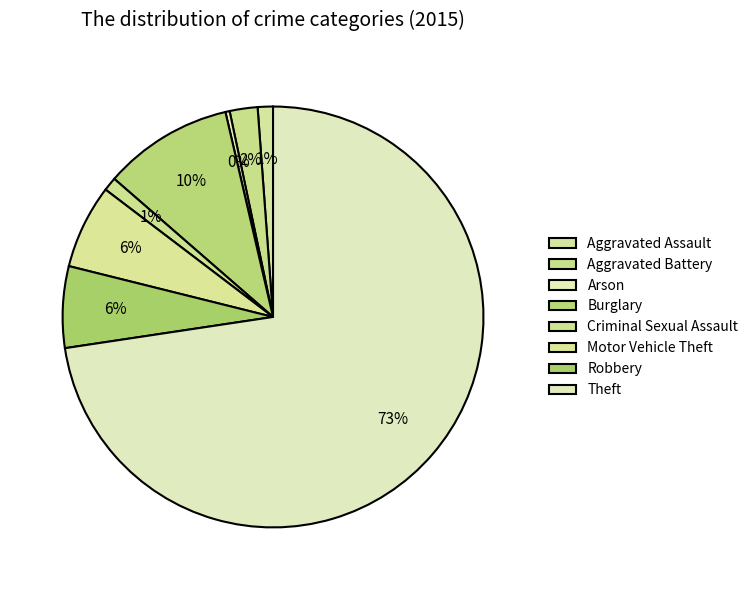

How many segments does this pie chart have?

8